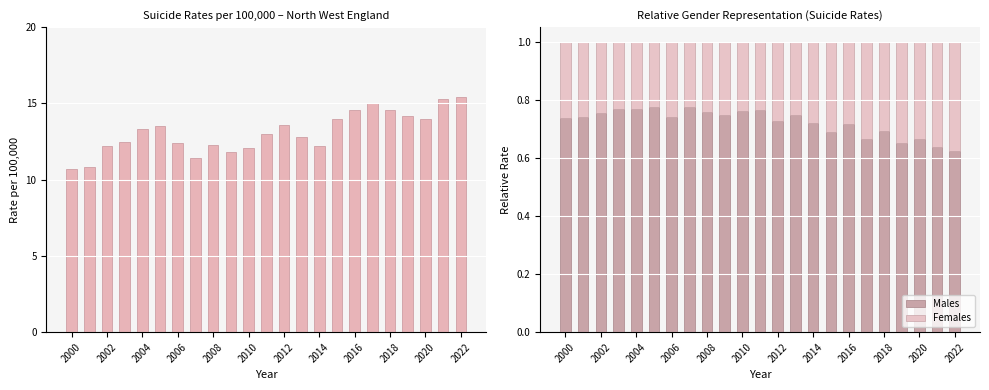

What is the greatest value displayed?

15.4